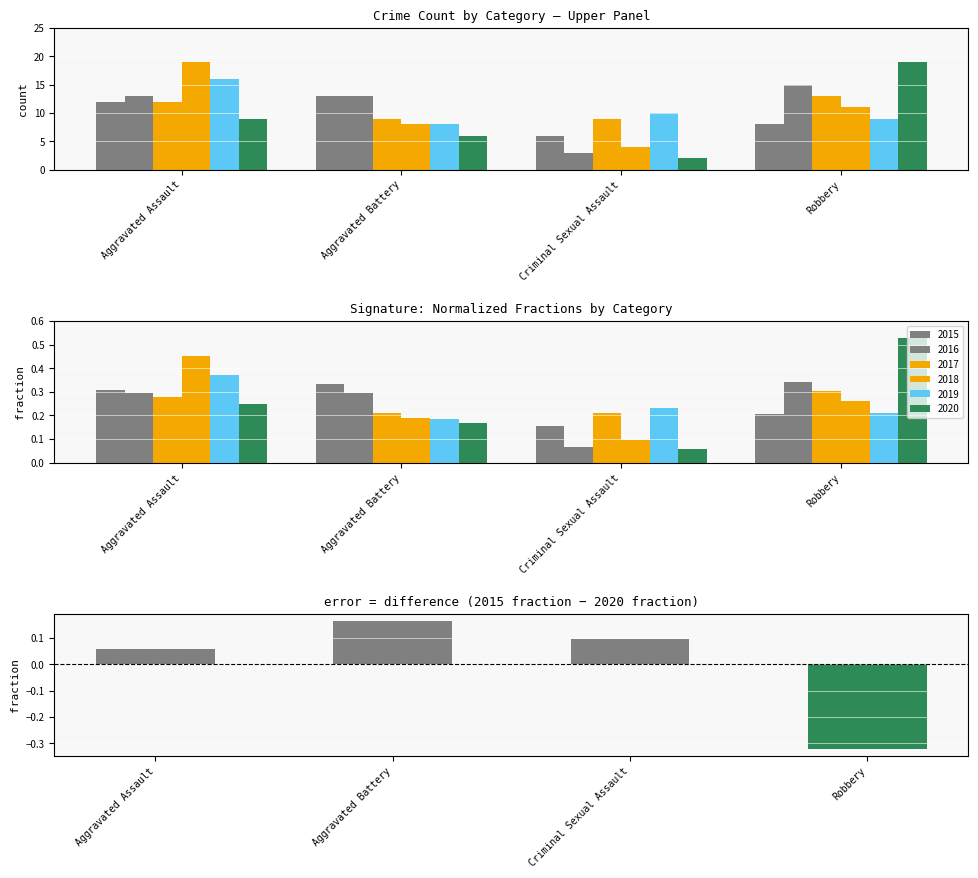

How many data points does each series have?

4